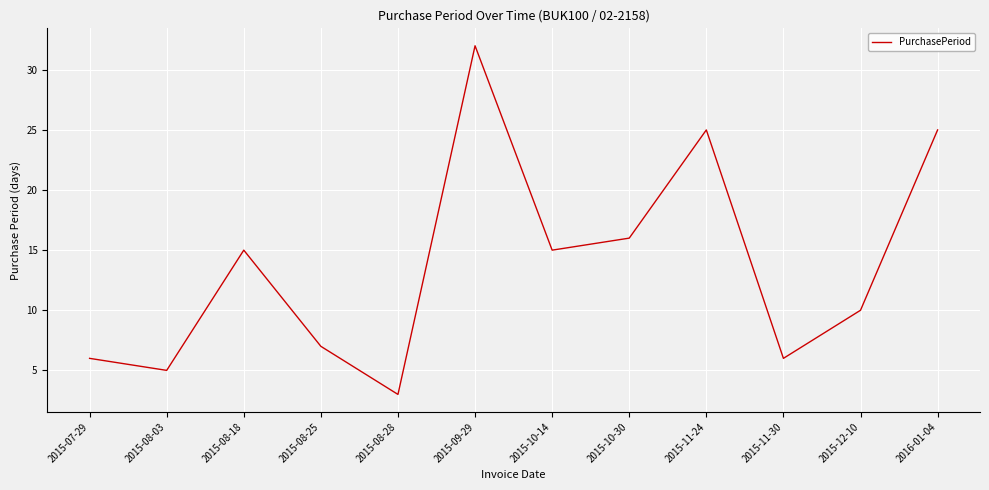

True or false: there are more than 2 points higher than both neighbors.

True